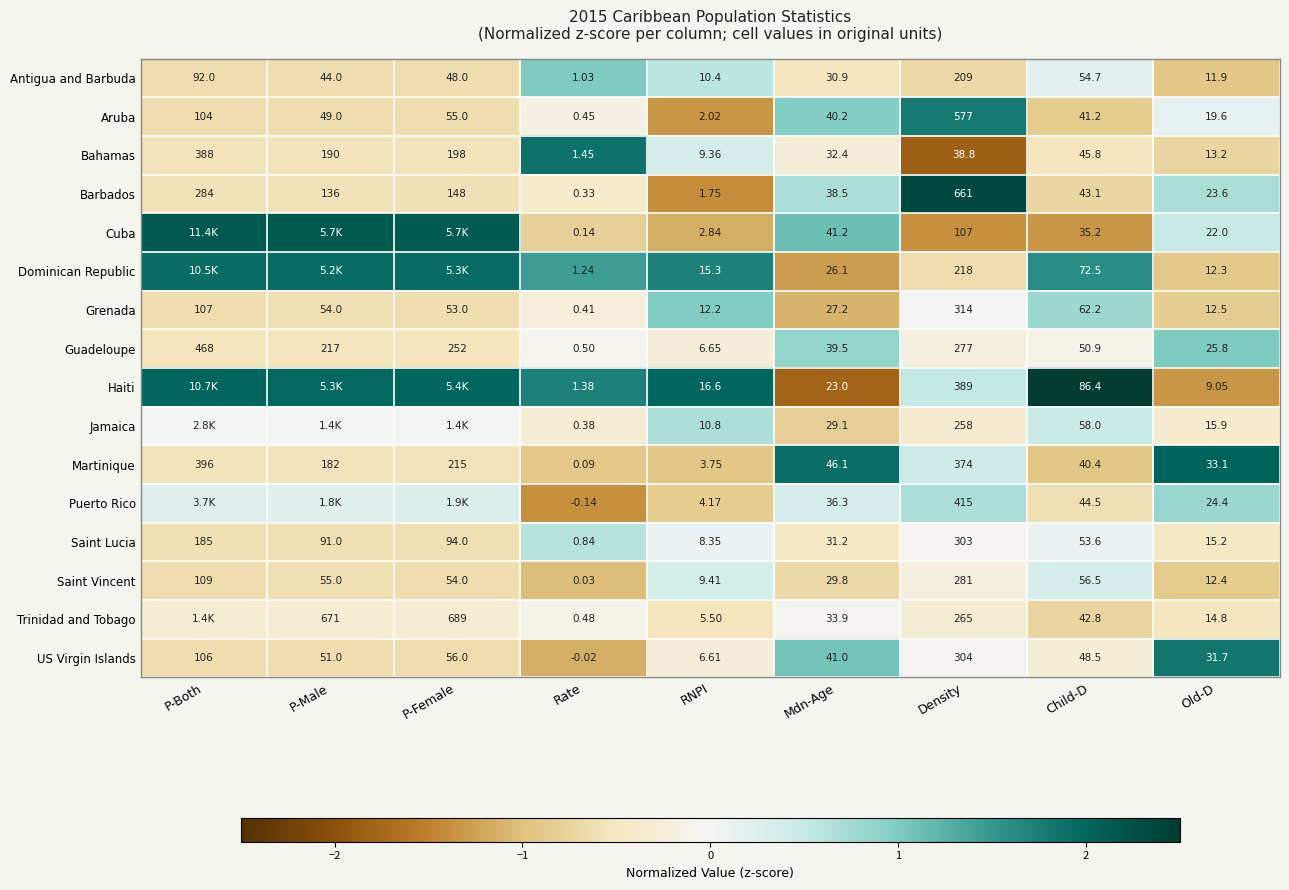

At Mdn-Age, list the series in order from largest to smallest.

Martinique, Cuba, US Virgin Islands, Aruba, Guadeloupe, Barbados, Puerto Rico, Trinidad and Tobago, Bahamas, Saint Lucia, Antigua and Barbuda, Saint Vincent, Jamaica, Grenada, Dominican Republic, Haiti